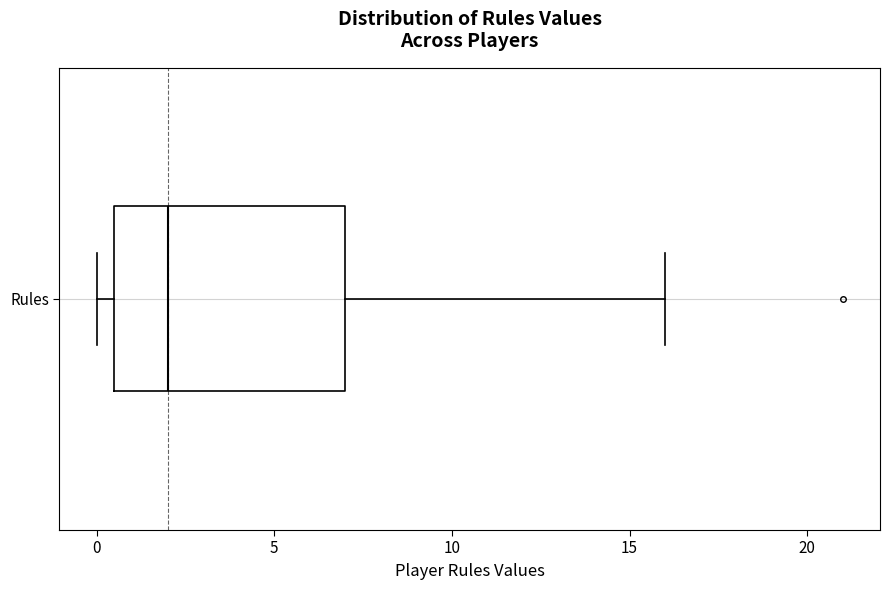

Transcribe this box plot: give where the median line is, the range the box spans, and where the two whiskers end, as read against the x-axis. The values are not printed on the chart, so give them approximately, as read against the axis.

median 2.0, box 0.5 to 7.0, whiskers 0.0 to 16.0